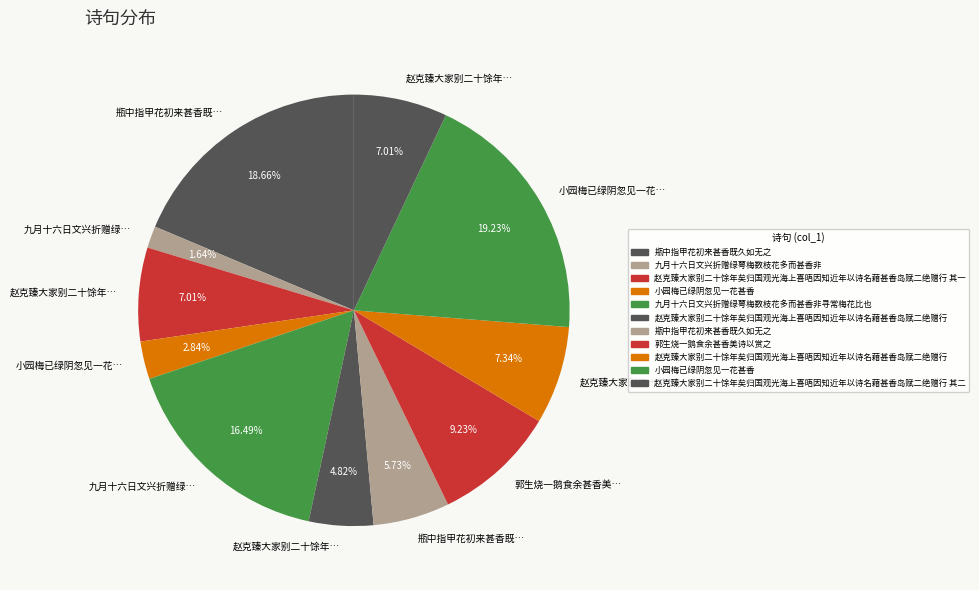

How many slices are in this pie chart?

11